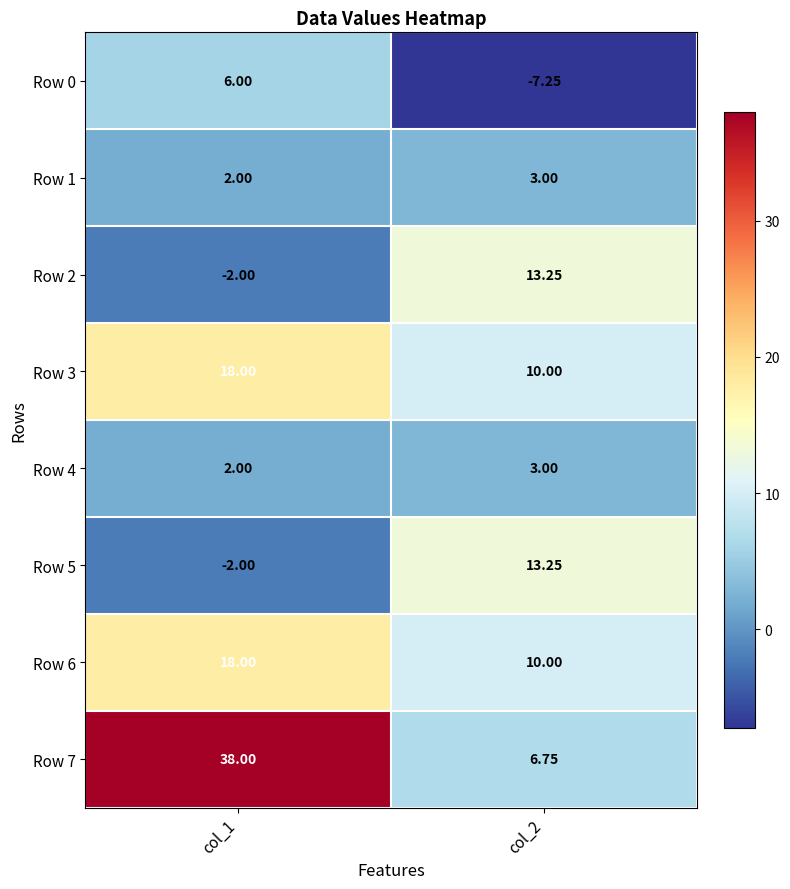

Is the value of Row 7 at col_1 greater than the value of Row 5 at col_1?

Yes